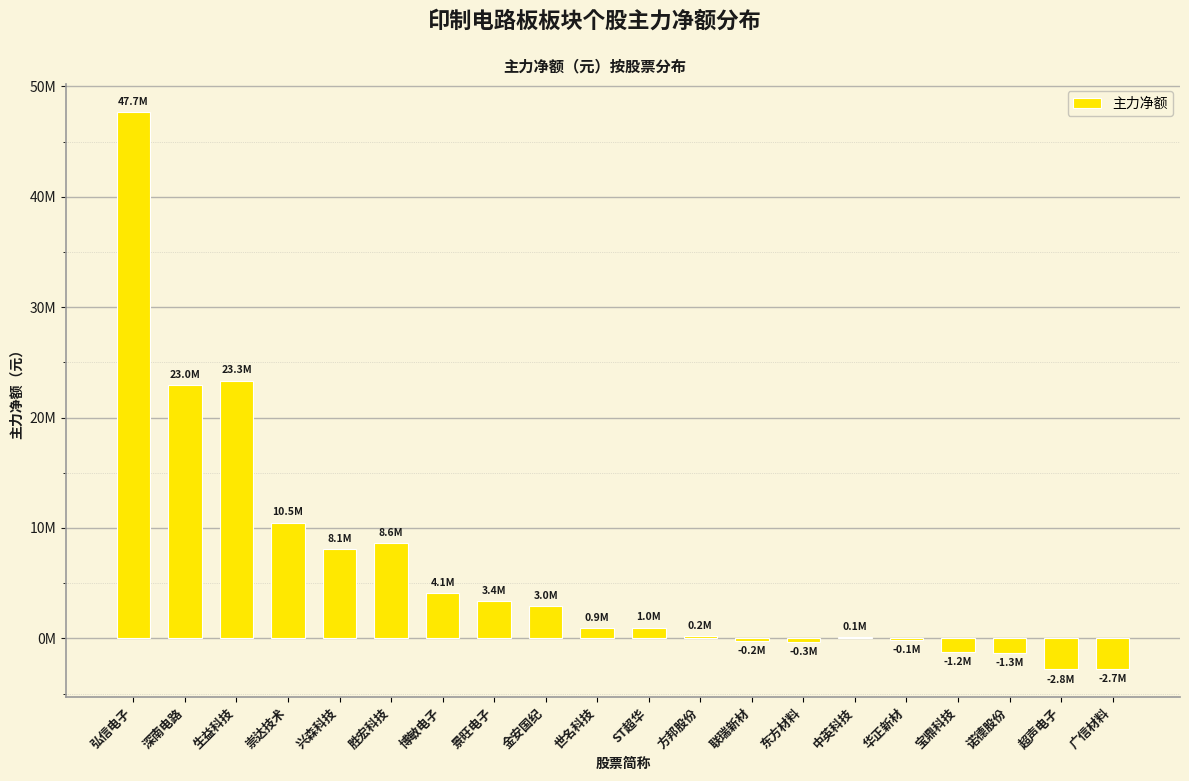

What is the minimum value shown in the chart?

-2806438